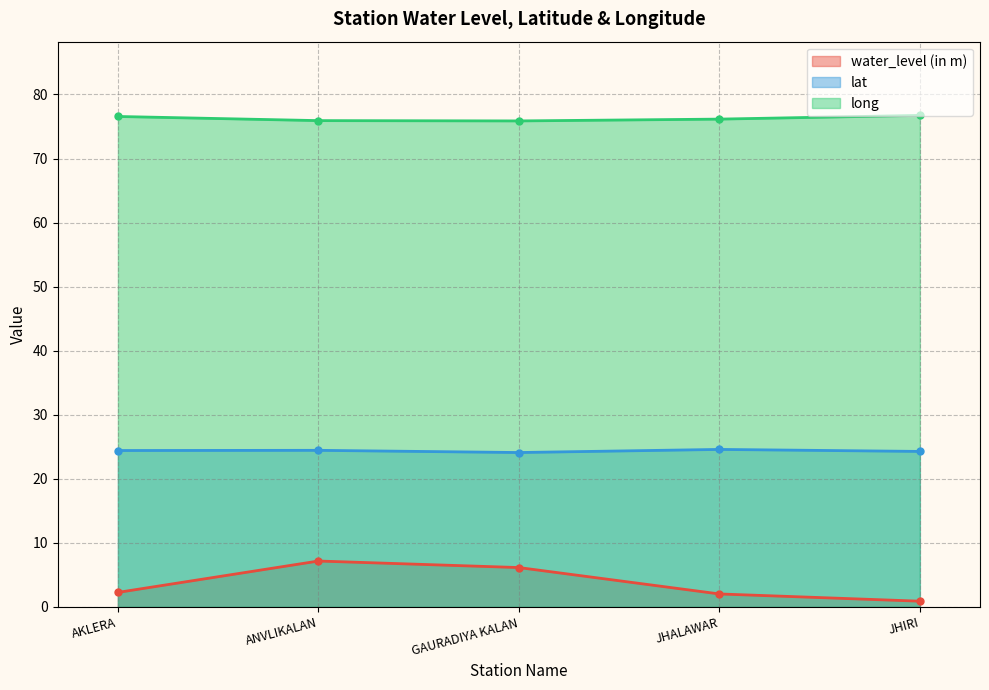

True or false: water_level (in m) has a value of 7.2 at ANVLIKALAN.

True